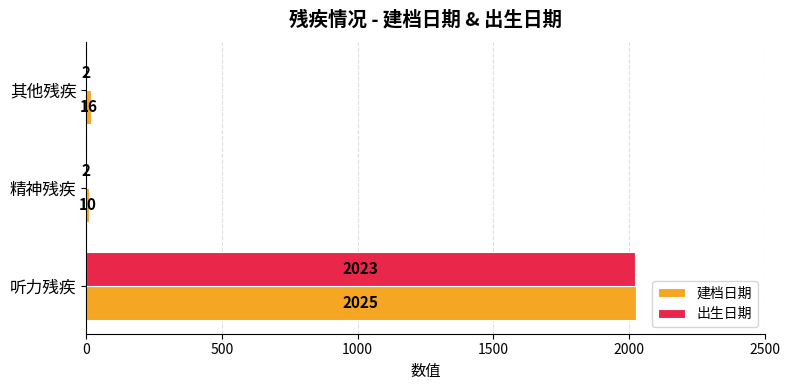

How many values in the 出生日期 series exceed 2?

1